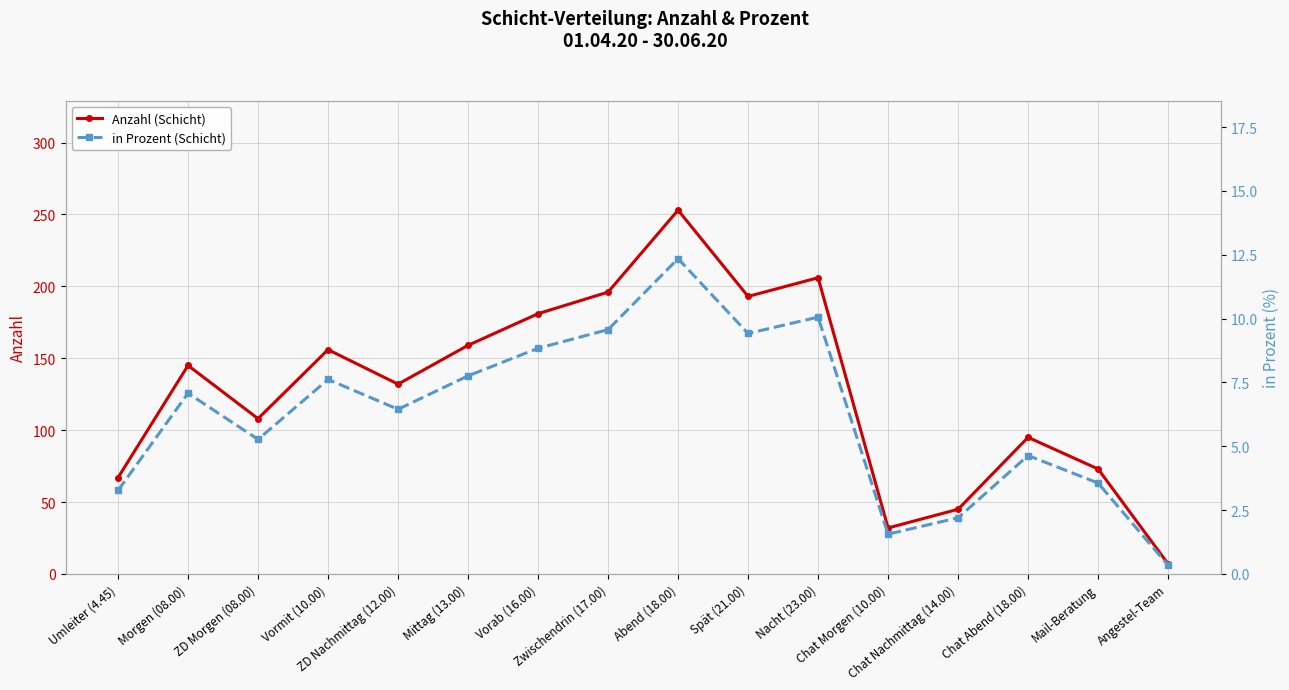

At Mittag (13.00), list the series in order from smallest to largest.

in Prozent (Schicht), Anzahl (Schicht)